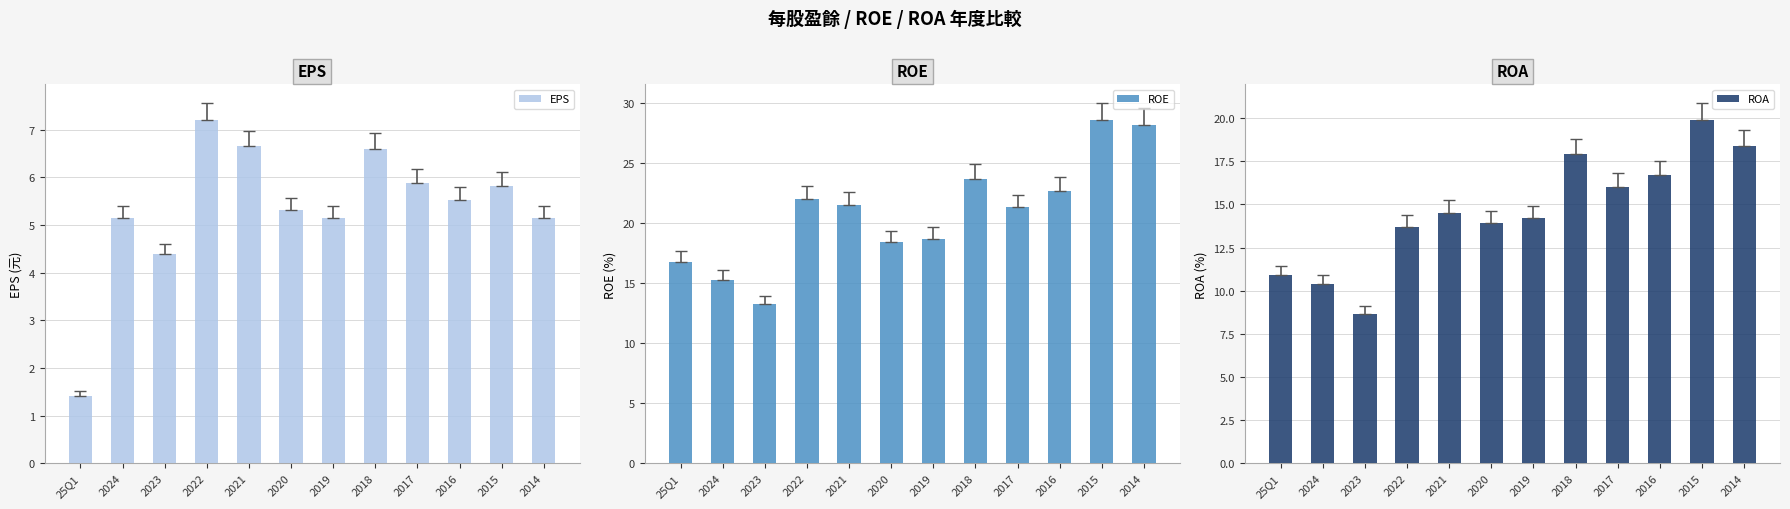

Rank the categories by ROA value from highest to lowest.

2015, 2014, 2018, 2016, 2017, 2021, 2019, 2020, 2022, 25Q1, 2024, 2023